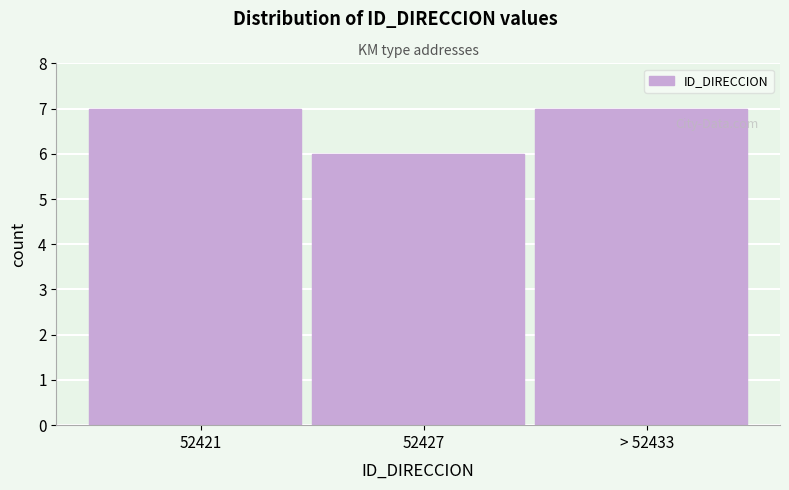

Reading right to left, transcribe all the data shown in this chart.

> 52433=7	52427=6	52421=7